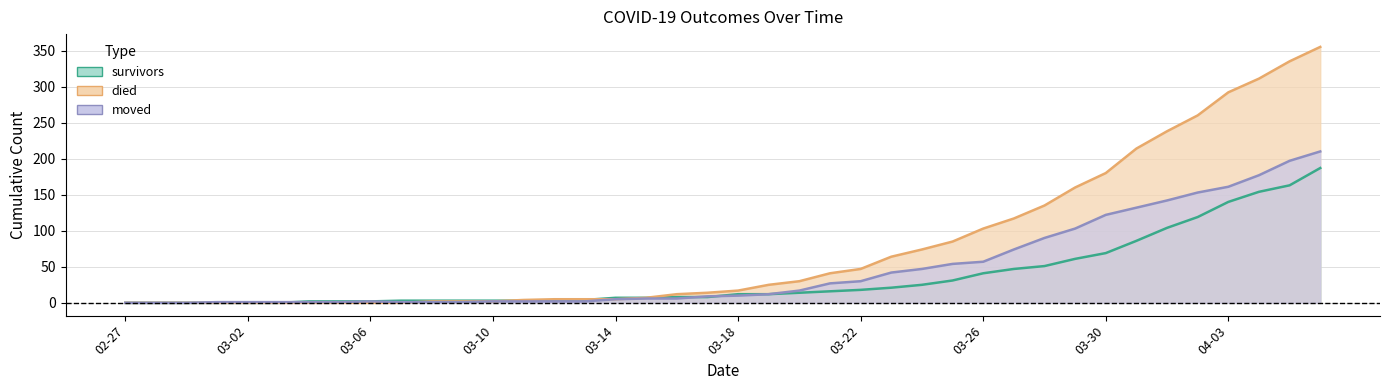

What is the difference between the highest and lowest values at 13?

2